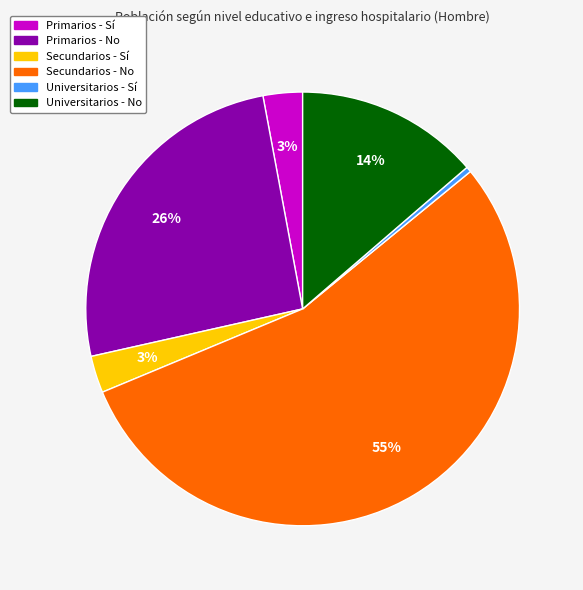

Does Secundarios - No represent more than half of the total?

Yes